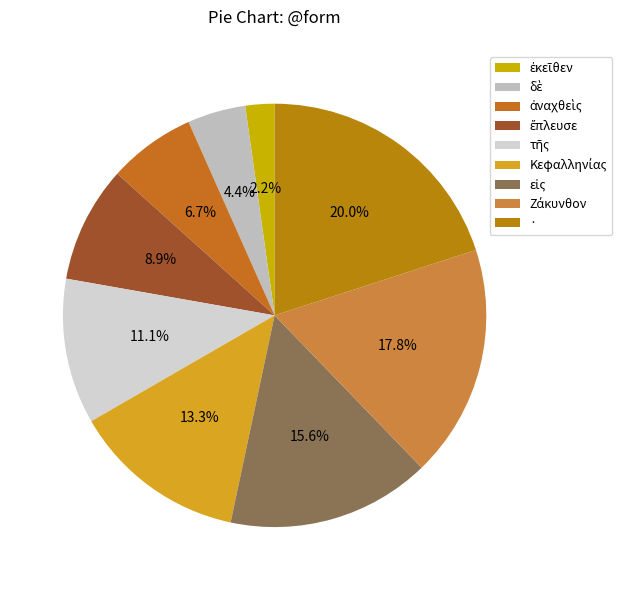

What portion of the pie excludes Κεφαλληνίας?

86.7%